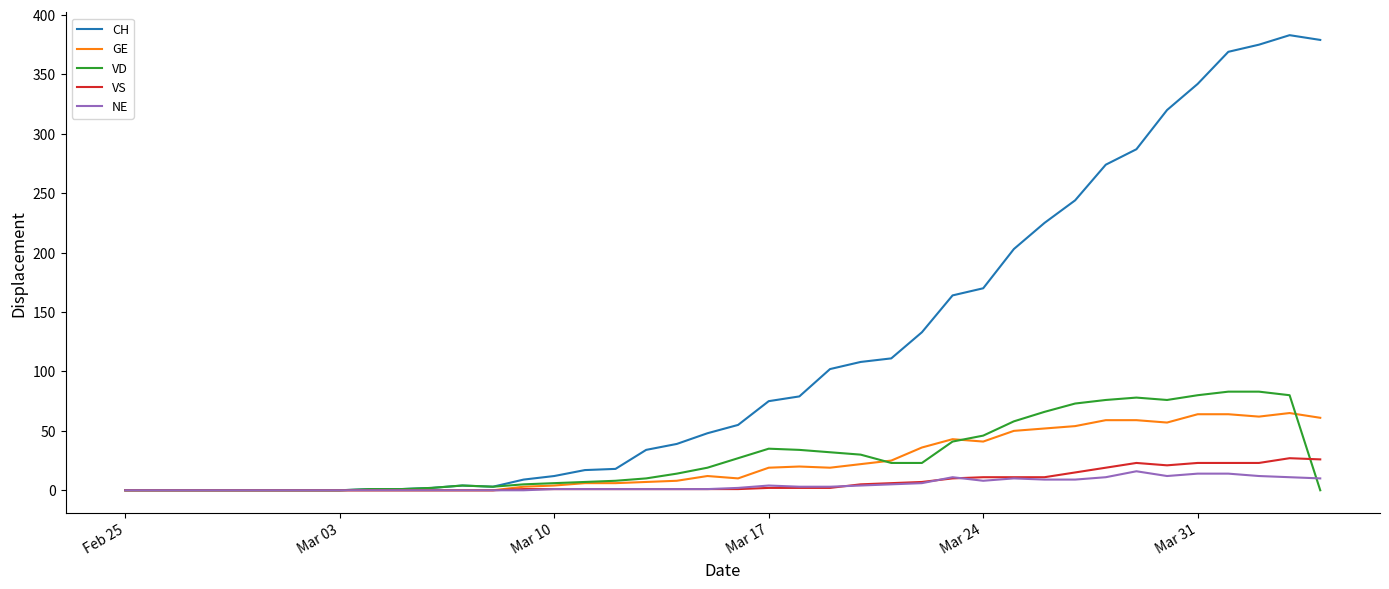

What is the maximum value for VS?

27